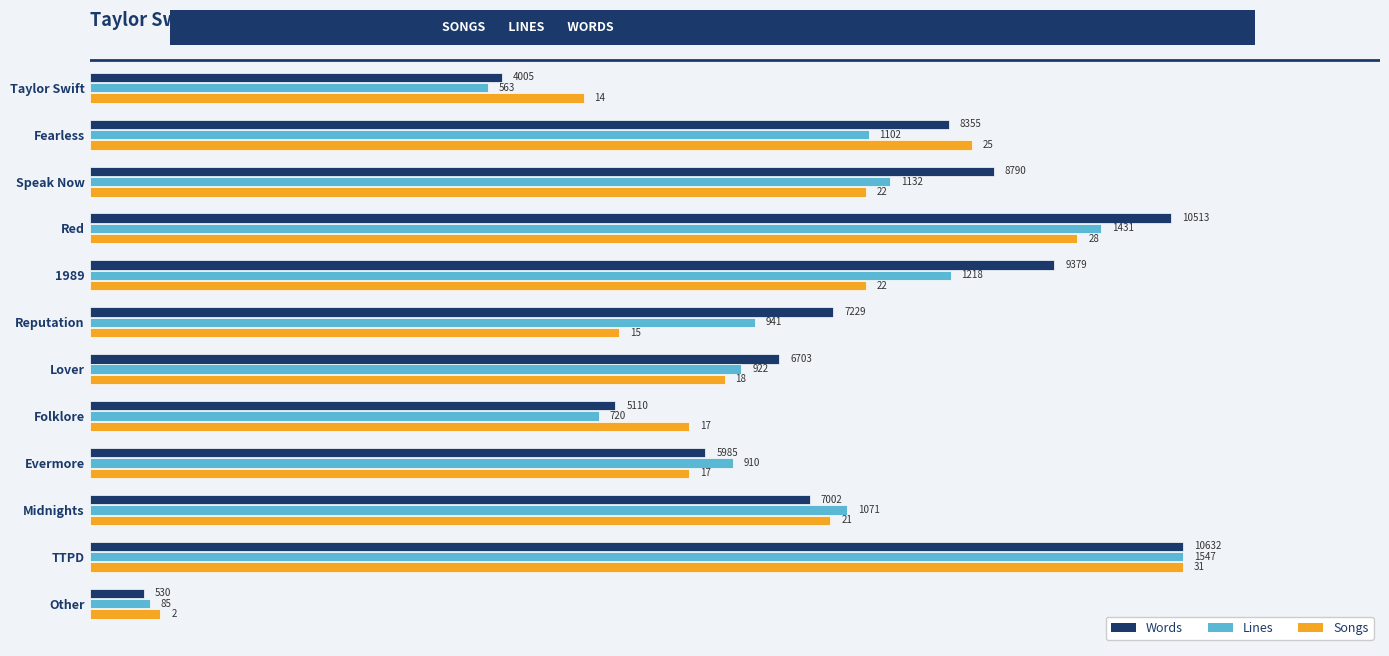

What are all the series names shown in the legend?

Words, Lines, Songs